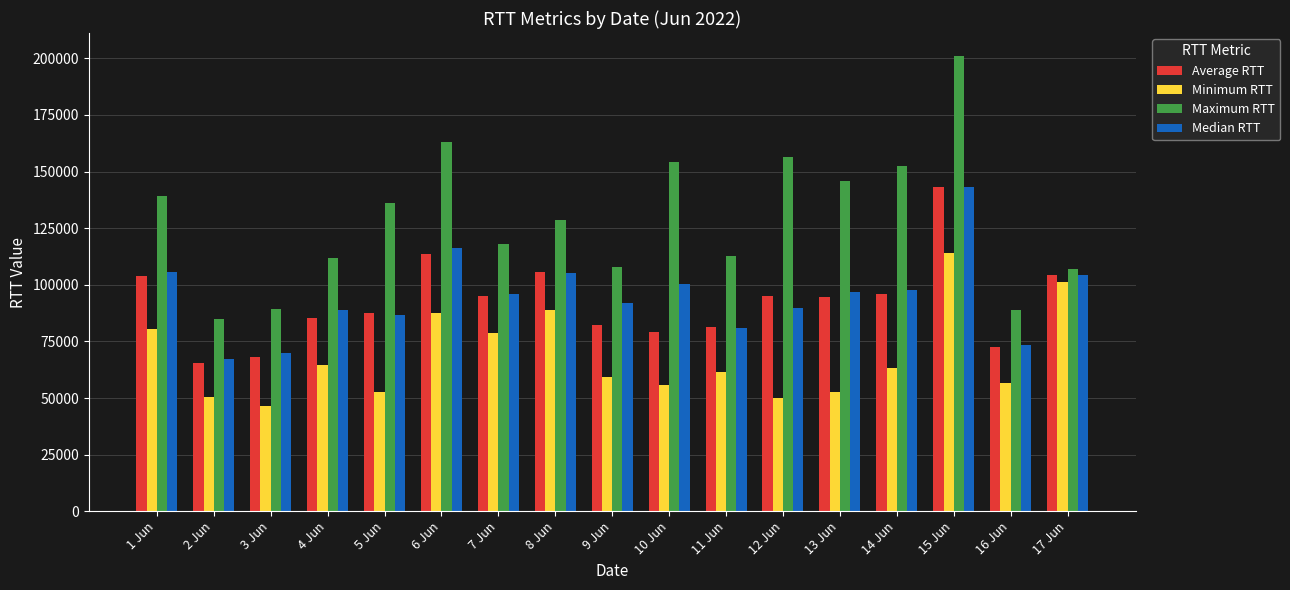

True or false: Average RTT has a value of 130923.2 at 13 Jun.

False